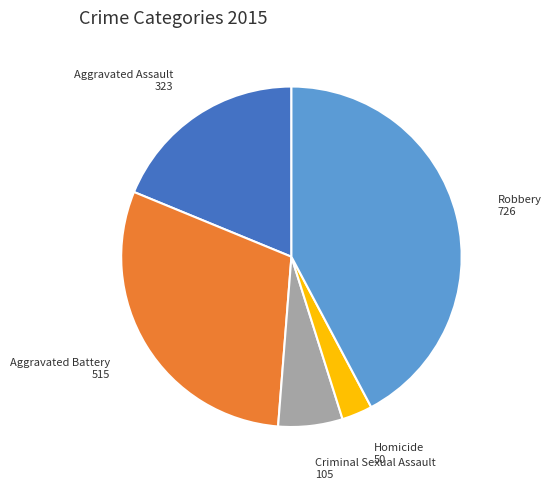

Is it true that Robbery is 42% of the pie?

True